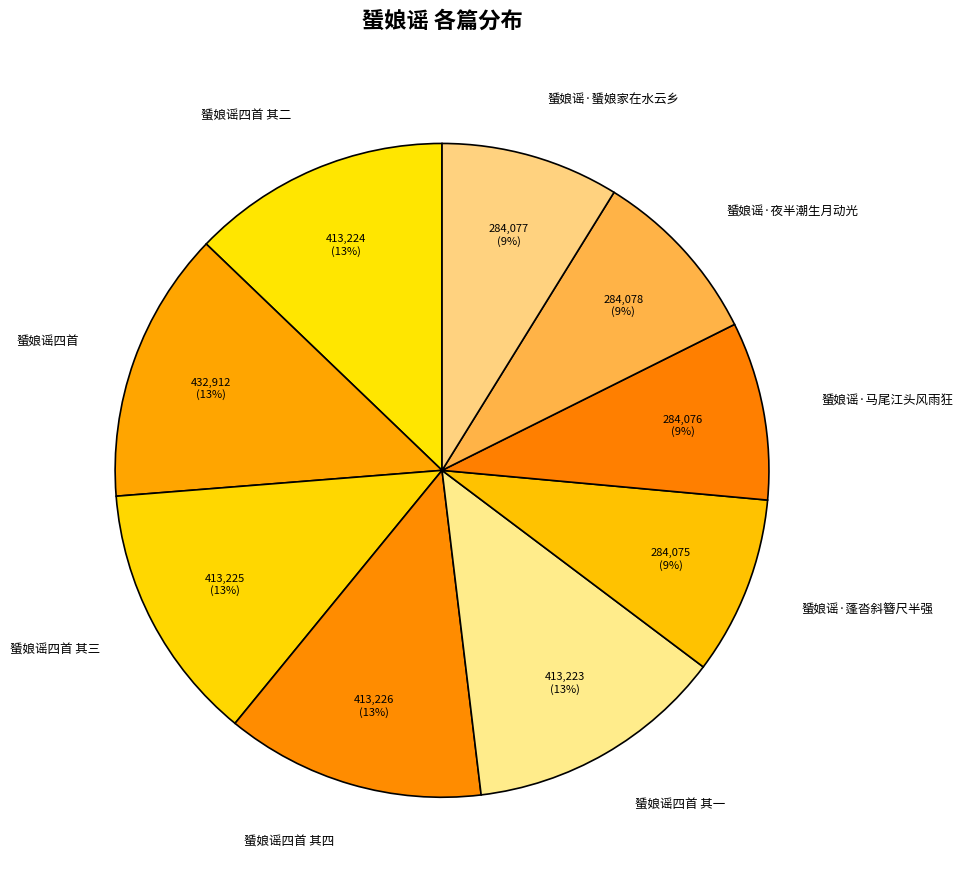

Approximately how many times larger is the value at 蜑娘谣·蓬沓斜簪尺半强 compared to 蜑娘谣四首 其二?

0.7